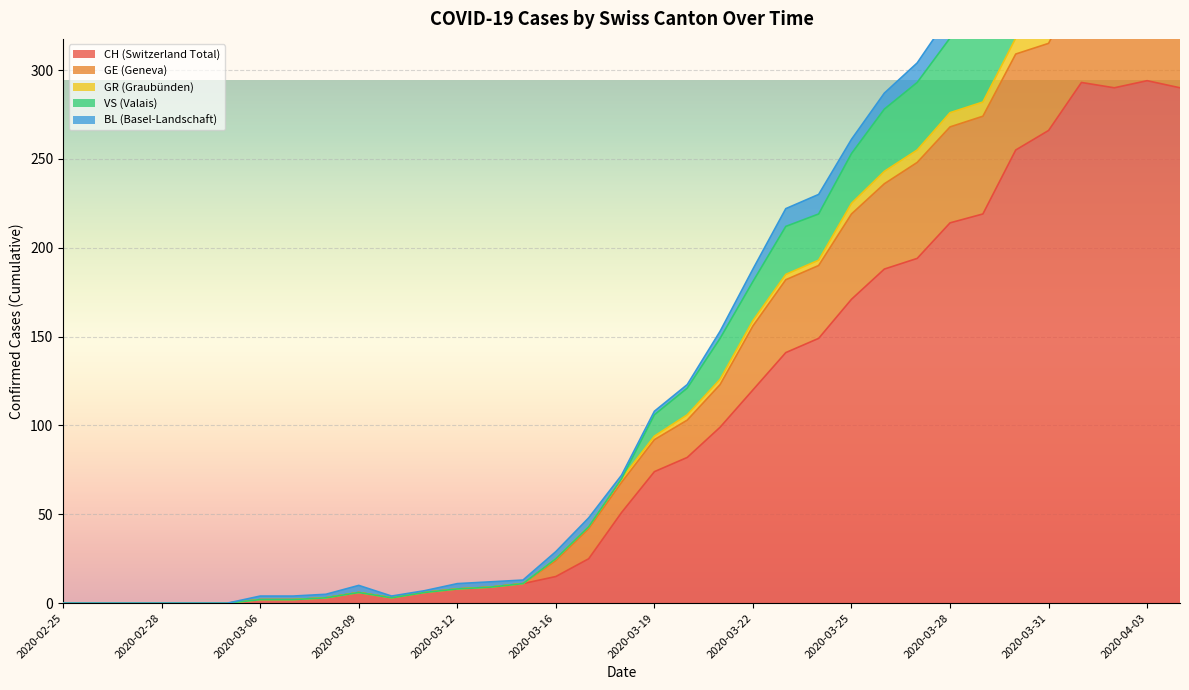

Which has a higher value, 2020-03-26 or 2020-03-30?

2020-03-30